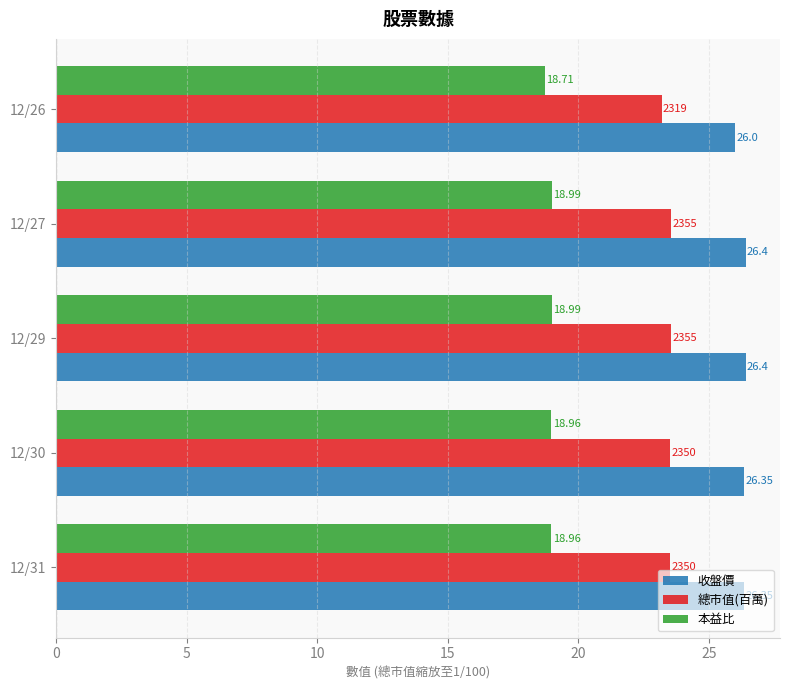

What is the sum of all 本益比 values?

94.6